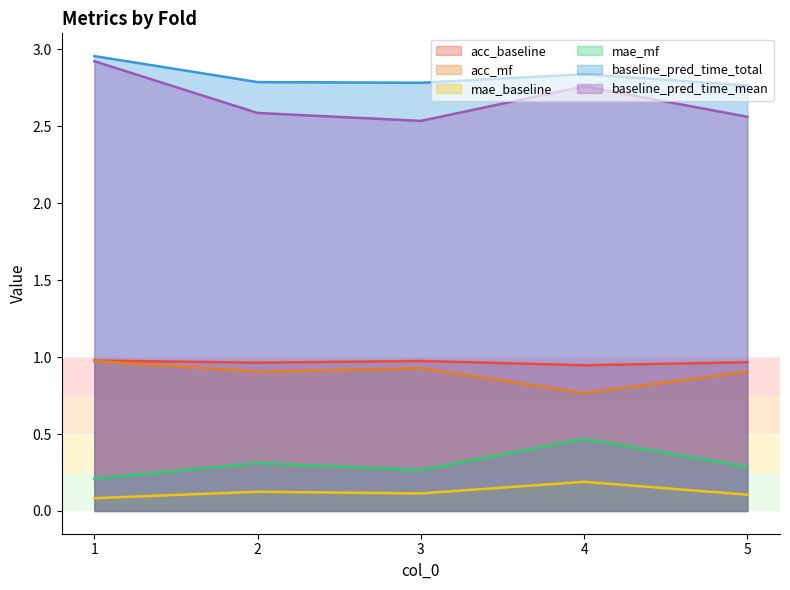

Does the chart display data point markers on the line(s)?

No